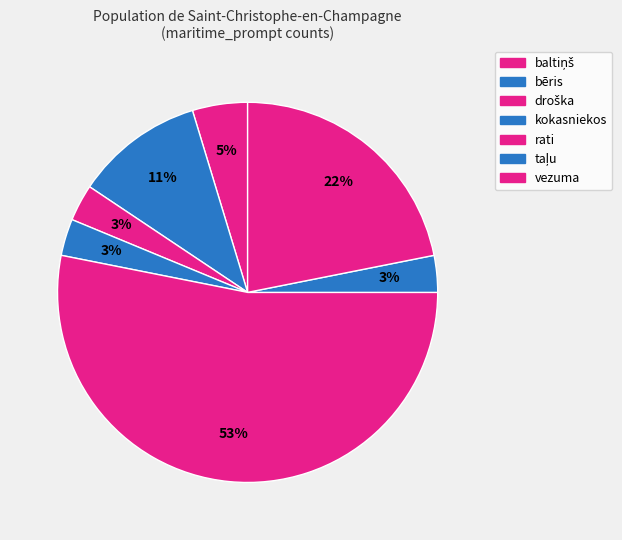

How many slices are in this pie chart?

7